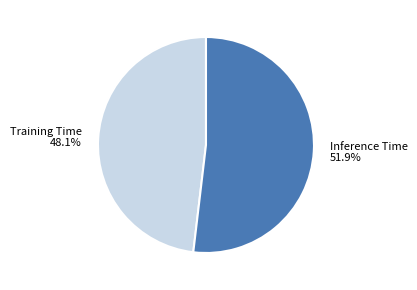

To the nearest percent, what percentage of the pie is Inference Time?

52%